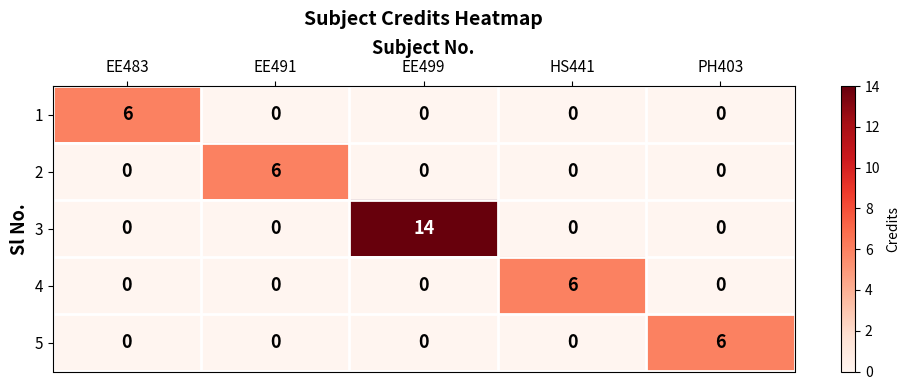

Reading left to right, extract all data points from this chart.

1: EE483=6	EE491=0	EE499=0	HS441=0	PH403=0
2: EE483=0	EE491=6	EE499=0	HS441=0	PH403=0
3: EE483=0	EE491=0	EE499=14	HS441=0	PH403=0
4: EE483=0	EE491=0	EE499=0	HS441=6	PH403=0
5: EE483=0	EE491=0	EE499=0	HS441=0	PH403=6